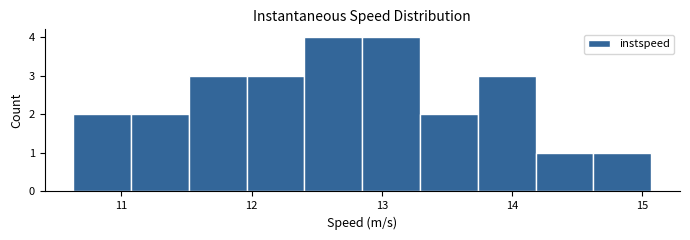

Reading left to right, list every bar in this chart as the range it spans on the x-axis followed by its height. Neither the bar edges nor the heights are printed on the chart, so give them approximately, as read against the axes.

10.6 to 11.1: 2
11.1 to 11.5: 2
11.5 to 12.0: 3
12.0 to 12.4: 3
12.4 to 12.9: 4
12.9 to 13.3: 4
13.3 to 13.7: 2
13.7 to 14.2: 3
14.2 to 14.6: 1
14.6 to 15.1: 1